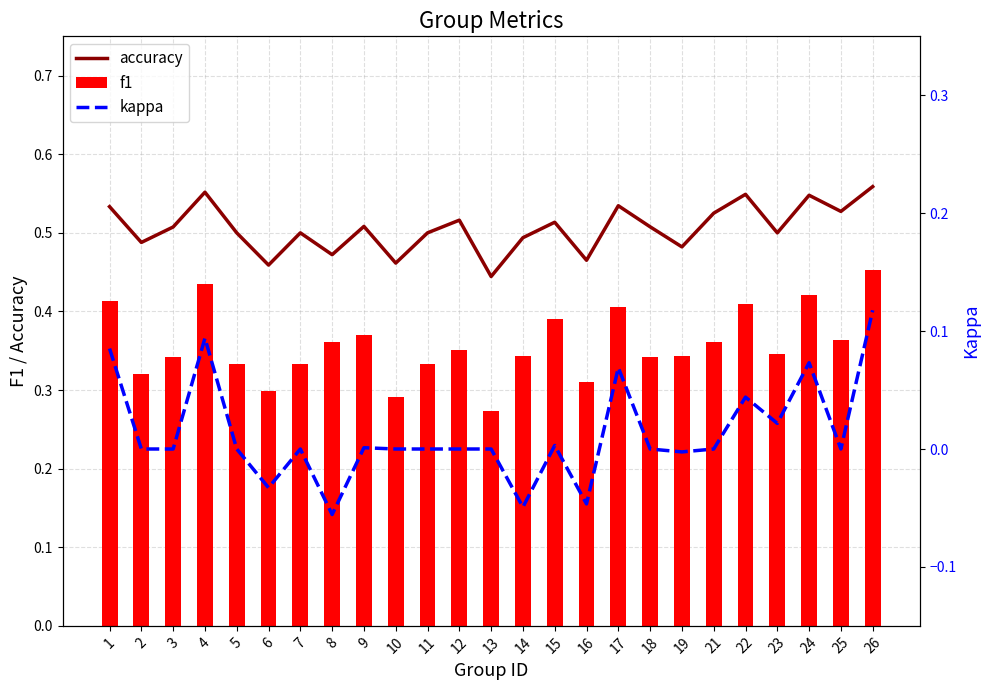

Is it true that f1 equals 0.1 at 7?

False